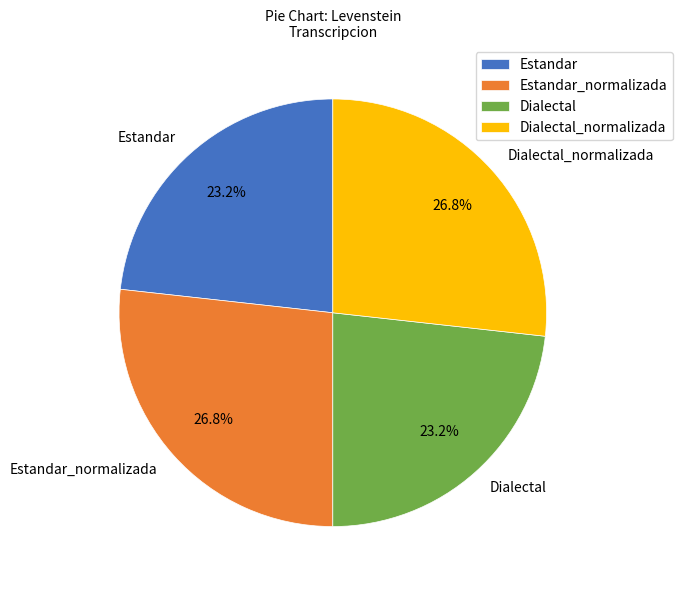

True or false: Dialectal accounts for 23% of the total.

True